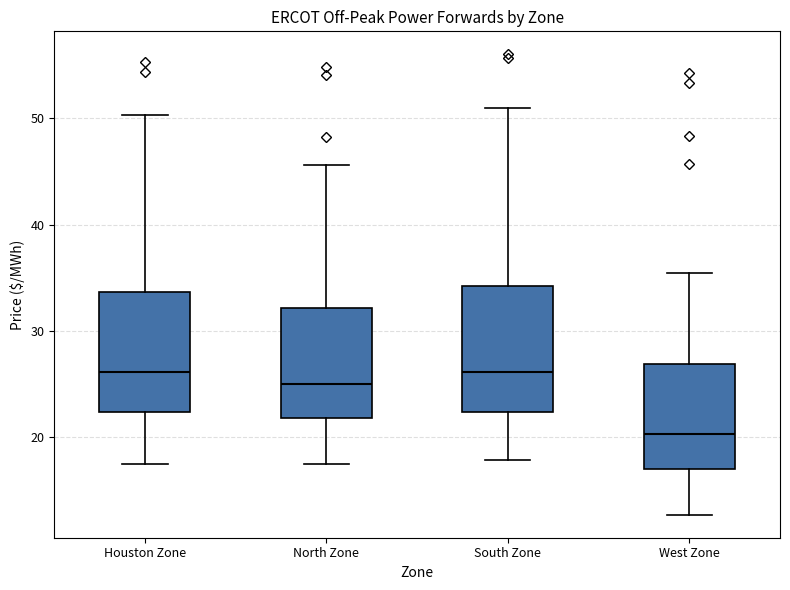

Which box's median line is the lowest?

West Zone